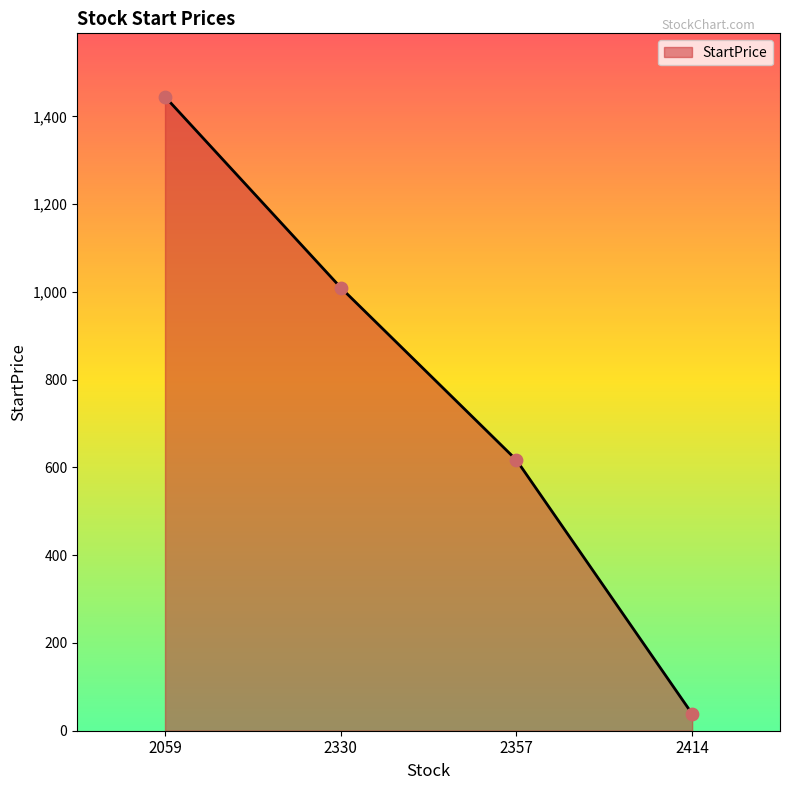

What is the ratio of the value at 2330 to the value at 2059?

0.7